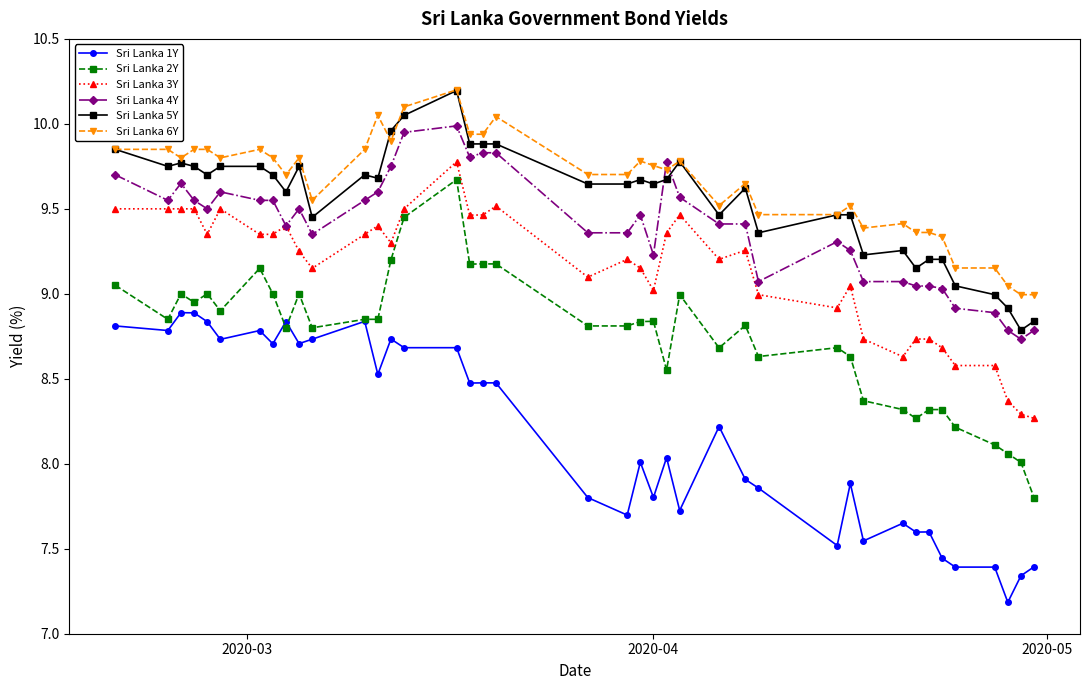

True or false: Sri Lanka 2Y has more than 1 points higher than both neighbors.

True